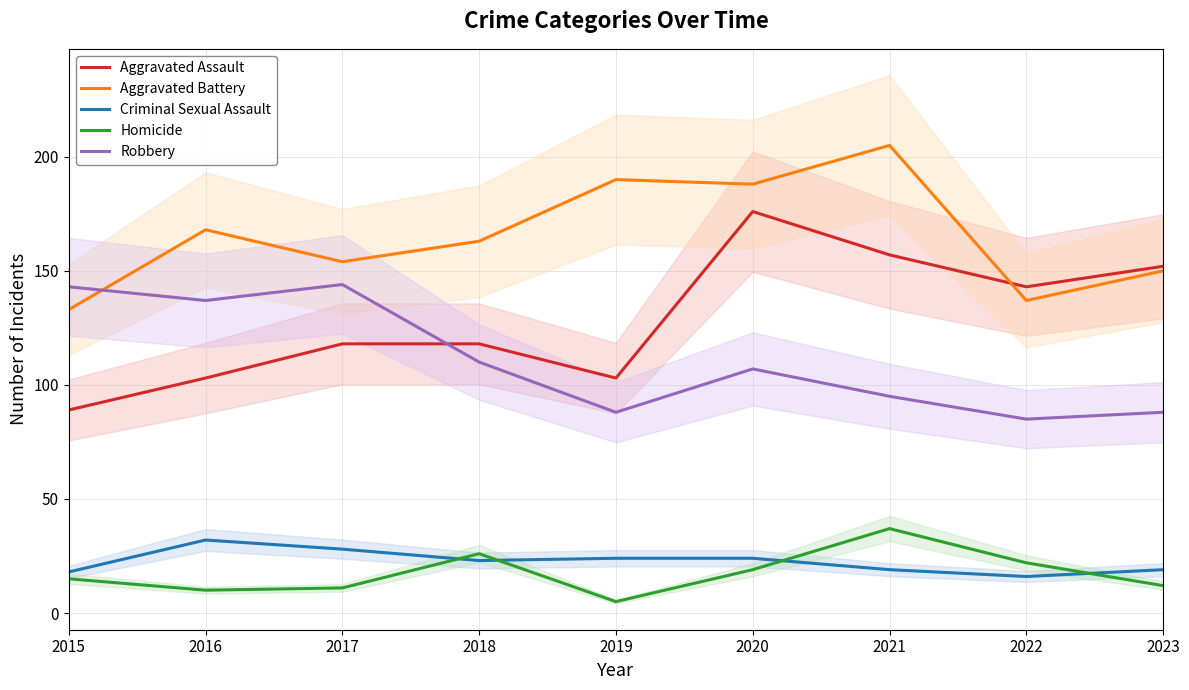

How many data points in Aggravated Battery are less than 163?

4